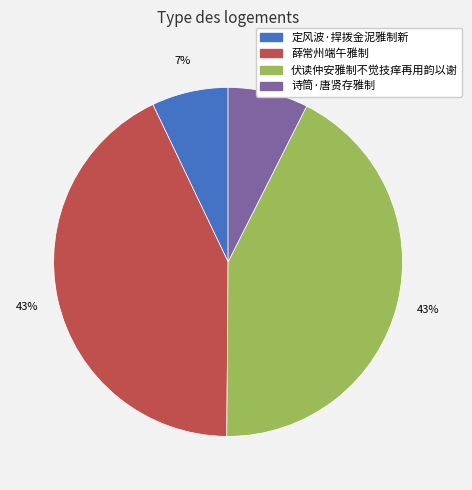

The 伏读仲安雅制不觉技痒再用韵以谢 slice represents 52% of the pie. True or false?

False